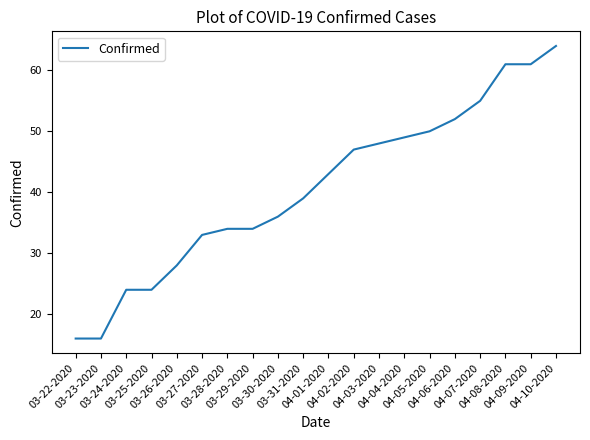

What is the maximum value shown in the chart?

64